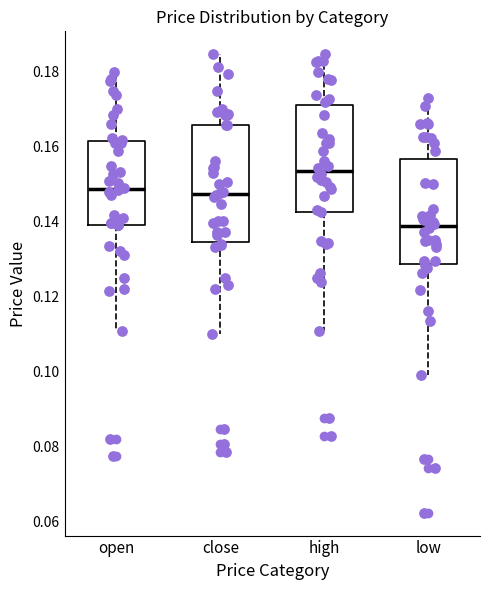

Reading left to right, transcribe this box plot: for each box, give where its median line is, the range the box spans, and where its two whiskers end, as read against the y-axis. The values are not printed on the chart, so give them approximately, as read against the axis.

open: median 0.148, box 0.140 to 0.162, whiskers 0.110 to 0.180
close: median 0.148, box 0.134 to 0.166, whiskers 0.110 to 0.184
high: median 0.154, box 0.142 to 0.172, whiskers 0.110 to 0.184
low: median 0.138, box 0.128 to 0.156, whiskers 0.100 to 0.172